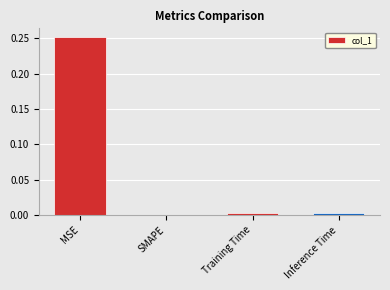

At which label is the value closest to 0?

SMAPE